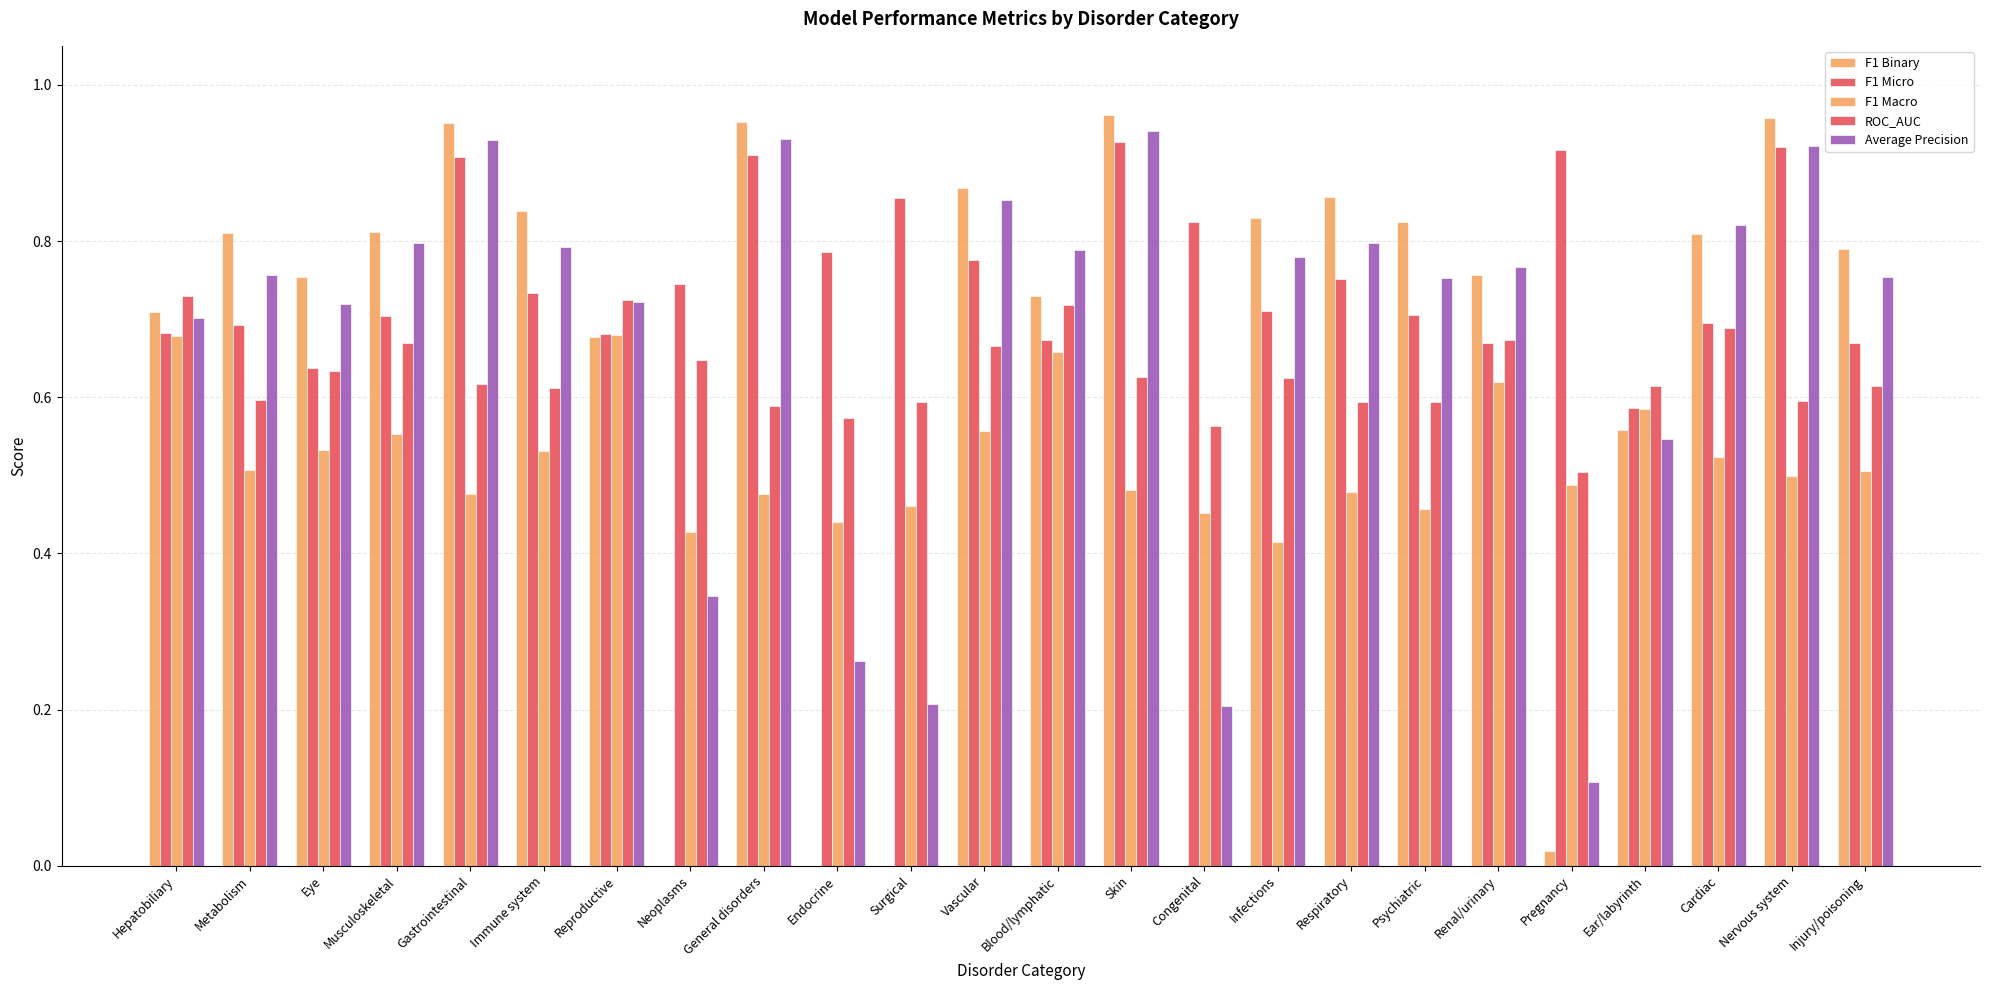

Between Musculoskeletal and Surgical, which series saw the biggest shift?

F1 Binary